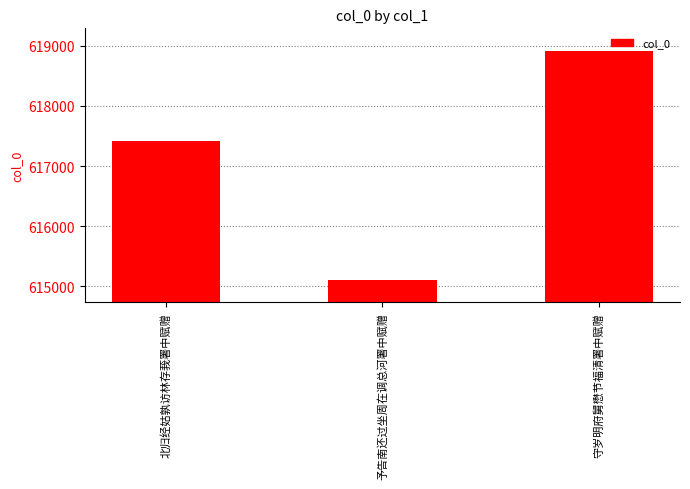

At which label is the value closest to 617012?

北归经姑孰访林存莪署中赋赠